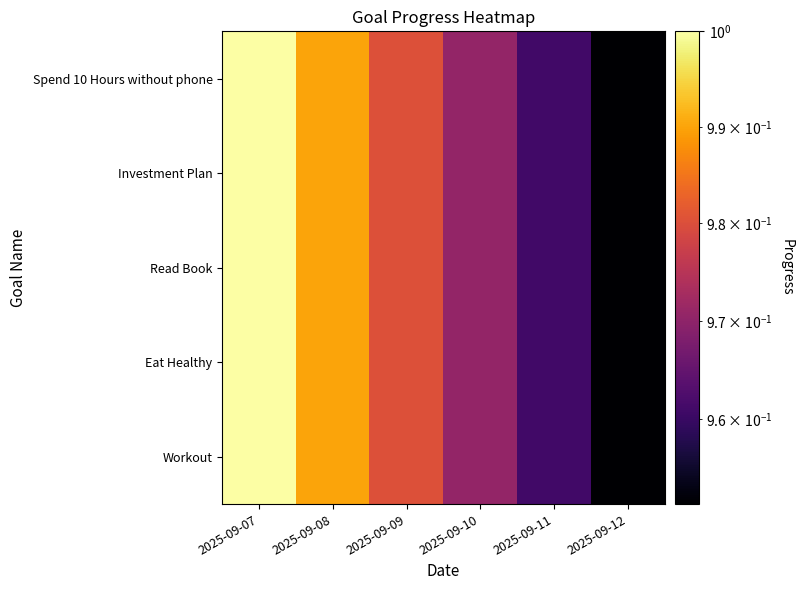

Reading left to right, transcribe all the data shown in this chart.

Workout: 2025-09-07=1.0	2025-09-08=1.0	2025-09-09=1.0	2025-09-10=1.0	2025-09-11=1.0	2025-09-12=1.0
Eat Healthy: 2025-09-07=1.0	2025-09-08=1.0	2025-09-09=1.0	2025-09-10=1.0	2025-09-11=1.0	2025-09-12=1.0
Read Book: 2025-09-07=1.0	2025-09-08=1.0	2025-09-09=1.0	2025-09-10=1.0	2025-09-11=1.0	2025-09-12=1.0
Investment Plan: 2025-09-07=1.0	2025-09-08=1.0	2025-09-09=1.0	2025-09-10=1.0	2025-09-11=1.0	2025-09-12=1.0
Spend 10 Hours without phone: 2025-09-07=1.0	2025-09-08=1.0	2025-09-09=1.0	2025-09-10=1.0	2025-09-11=1.0	2025-09-12=1.0